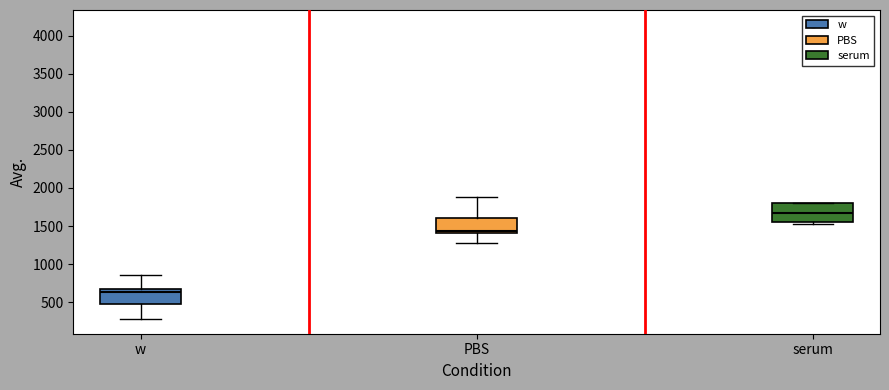

Which box has the lowest median line?

w